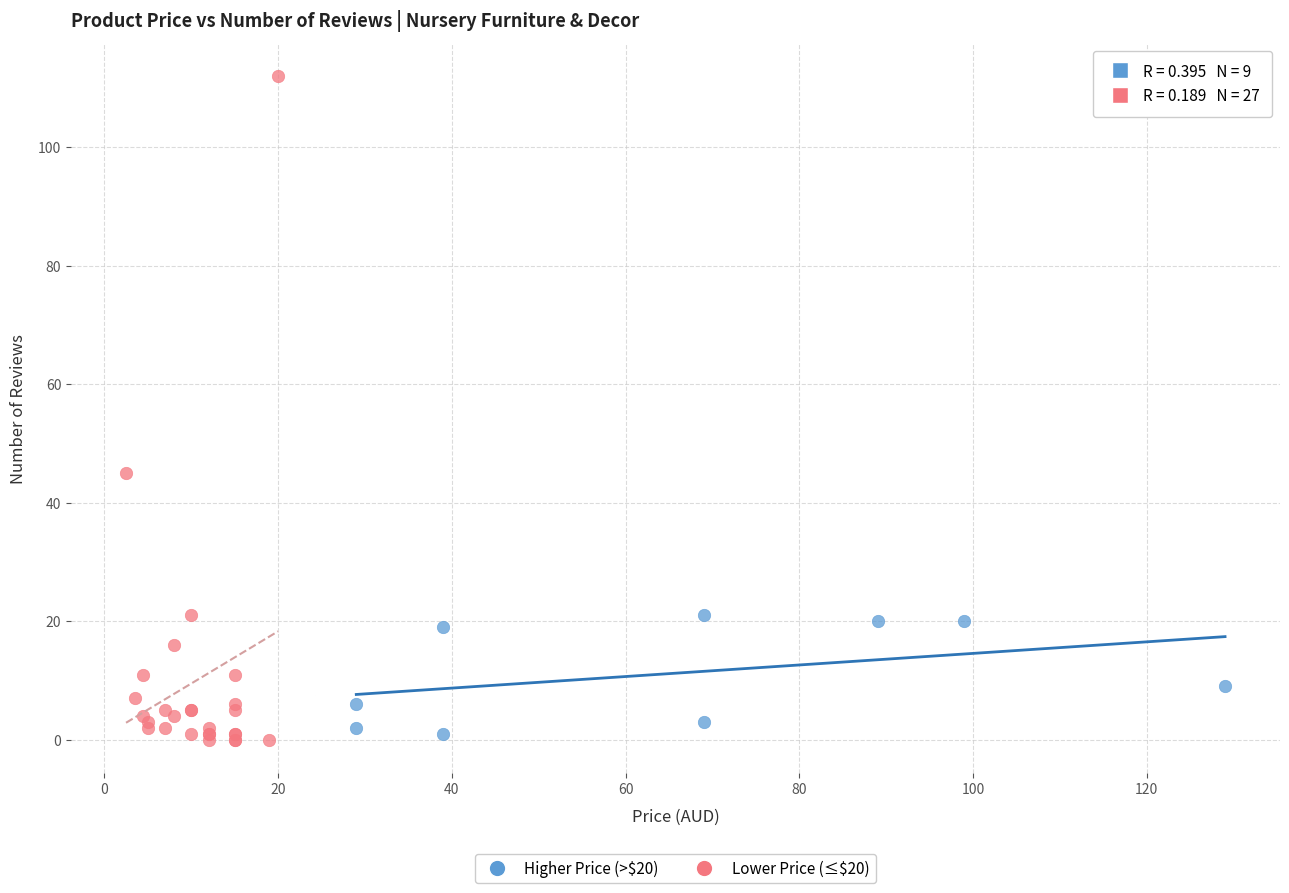

Which series reaches the maximum Y coordinate?

Lower Price (≤$20)